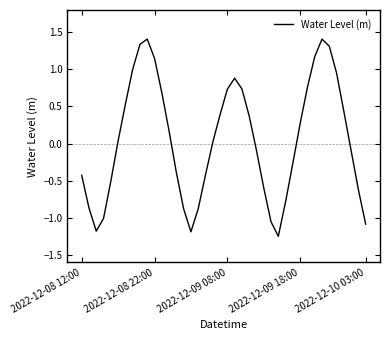

What is the sum of all values?

2.2